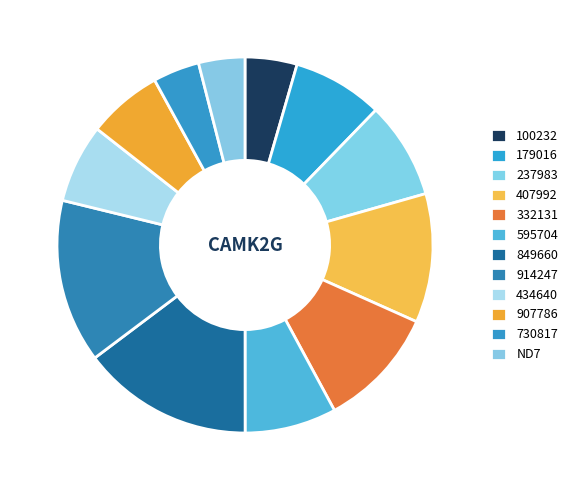

True or false: 100232 accounts for 4% of the total.

True